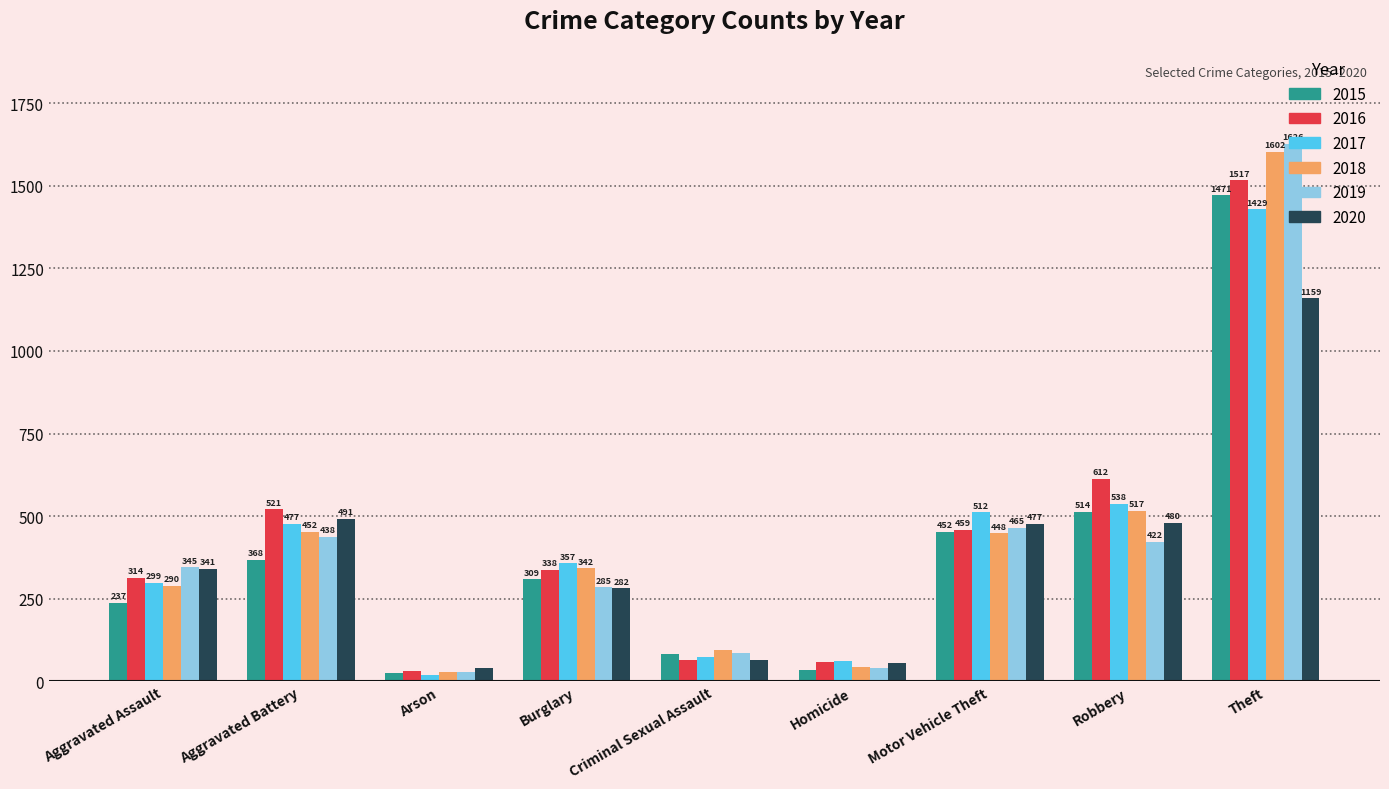

What is the spread (max minus min) of values at Motor Vehicle Theft?

64